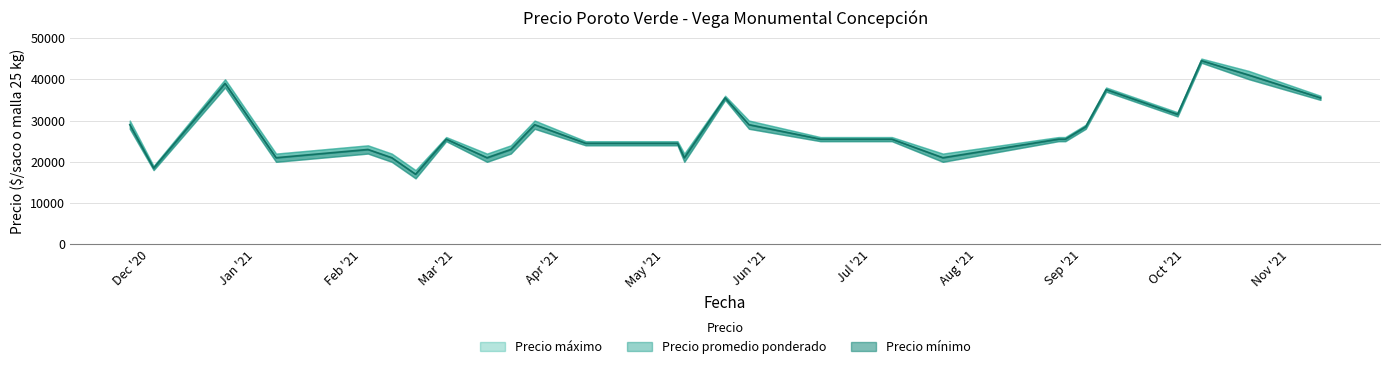

At which label does Precio máximo reach its minimum?

2021-02-17